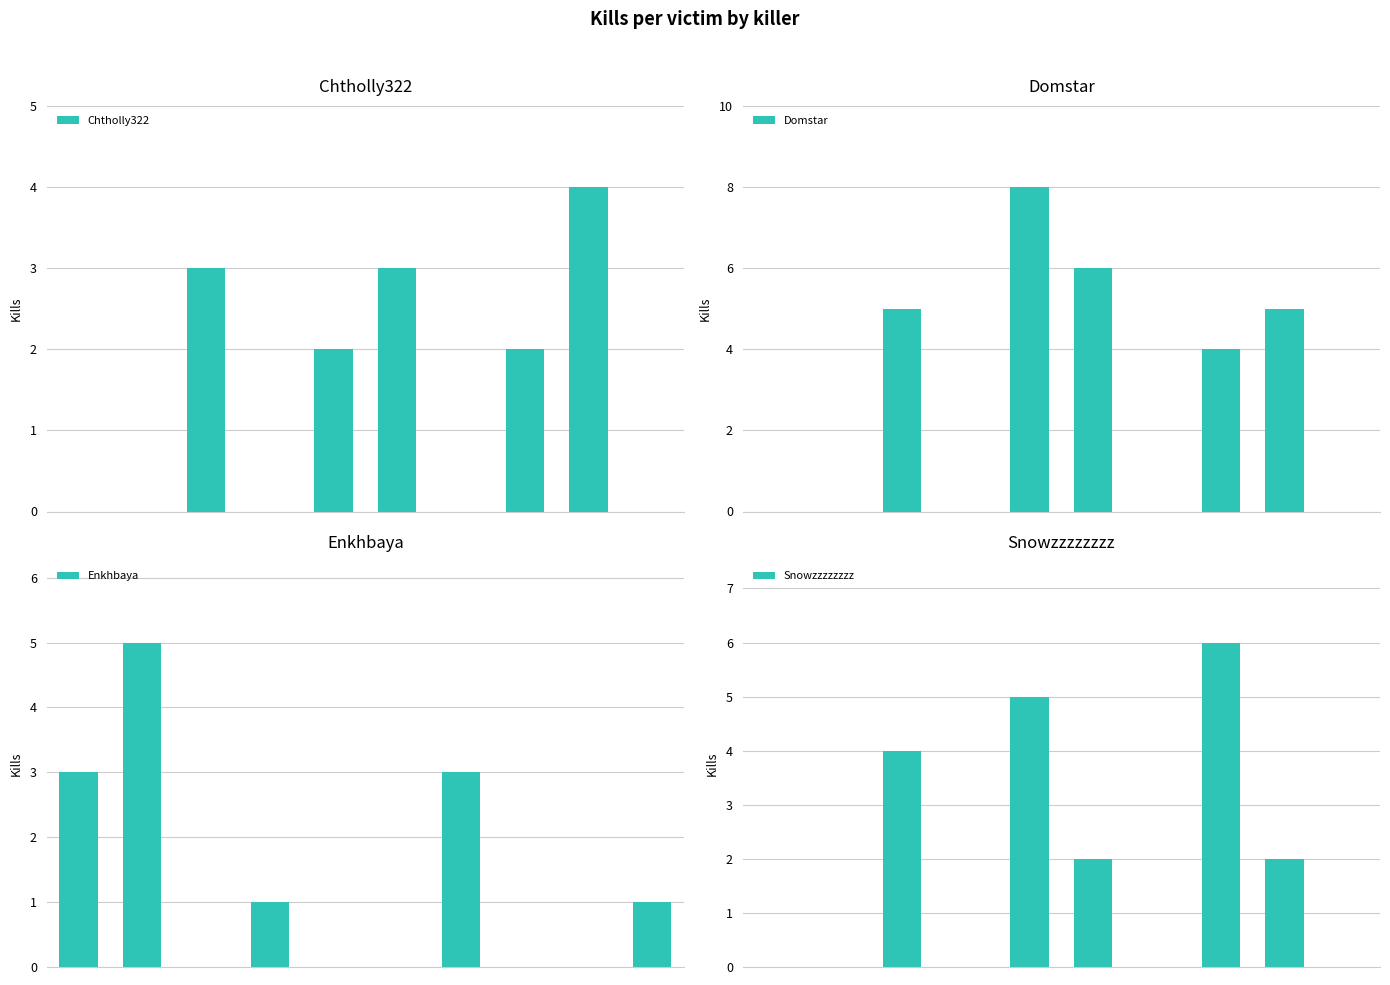

Which series has the largest total across all categories?

Domstar